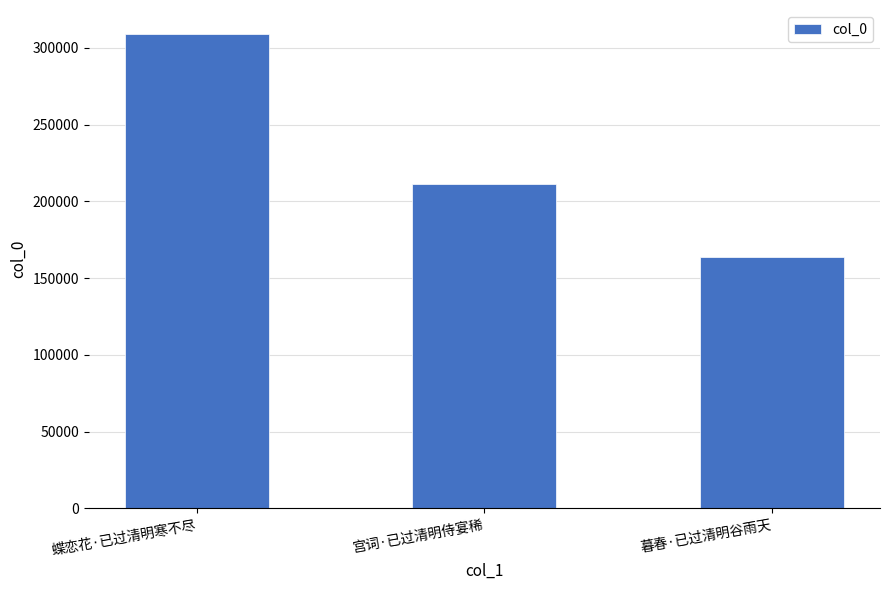

Are the bars grouped side by side (vs. stacked)?

No